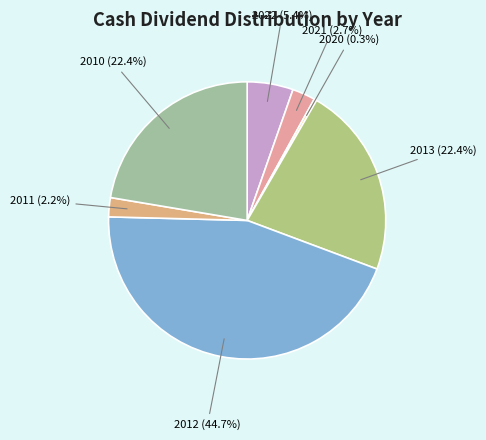

Which slice is the smallest?

2020